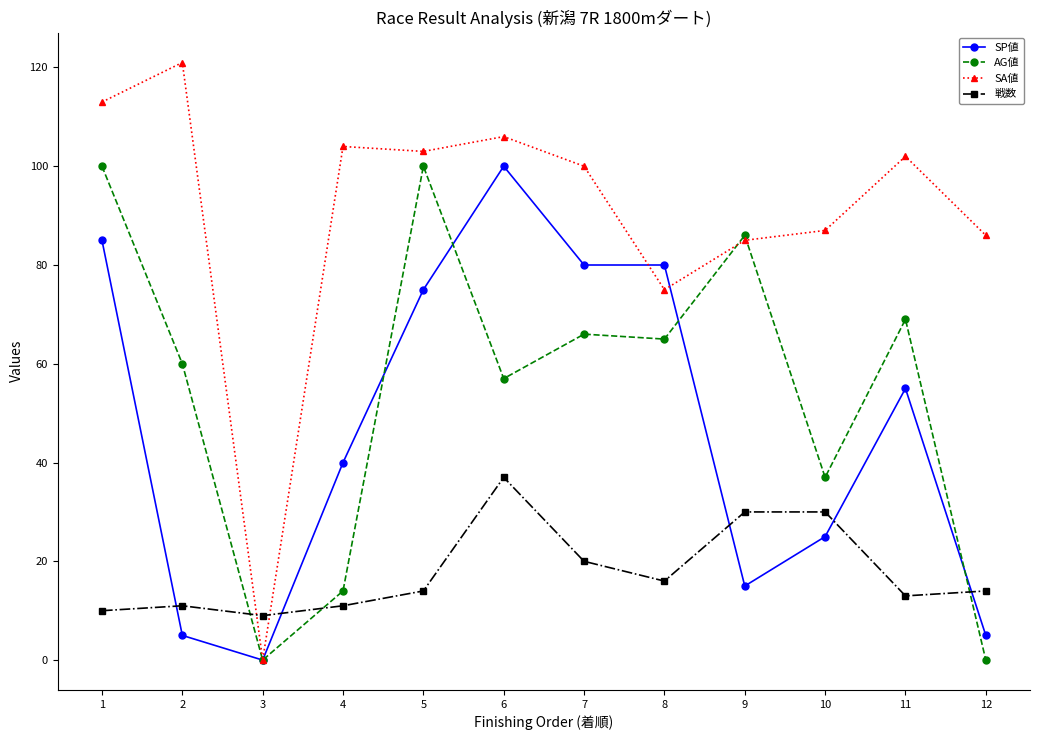

Between 3 and 12, which series saw the biggest shift?

SA値